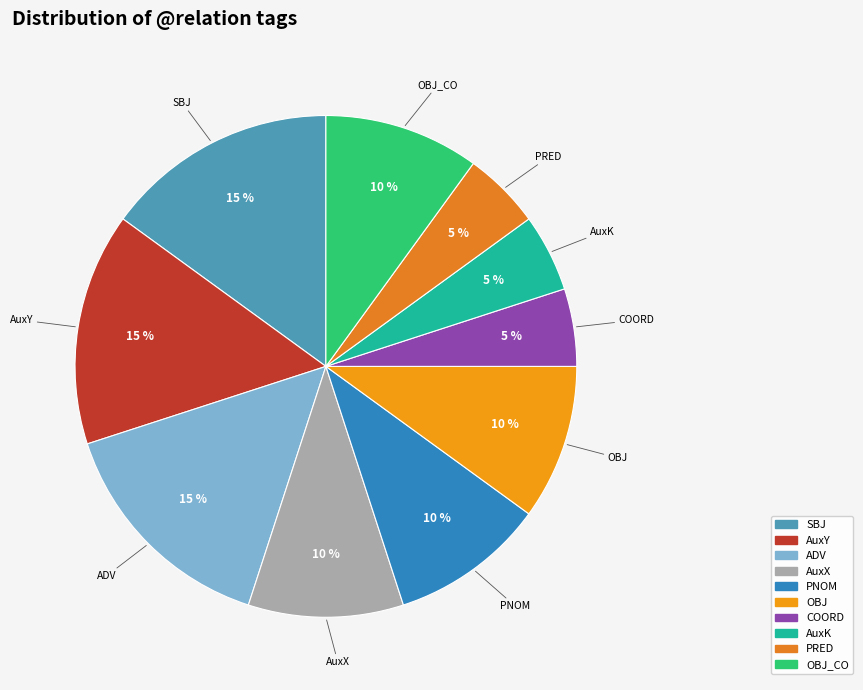

Count the number of slices in the pie.

10